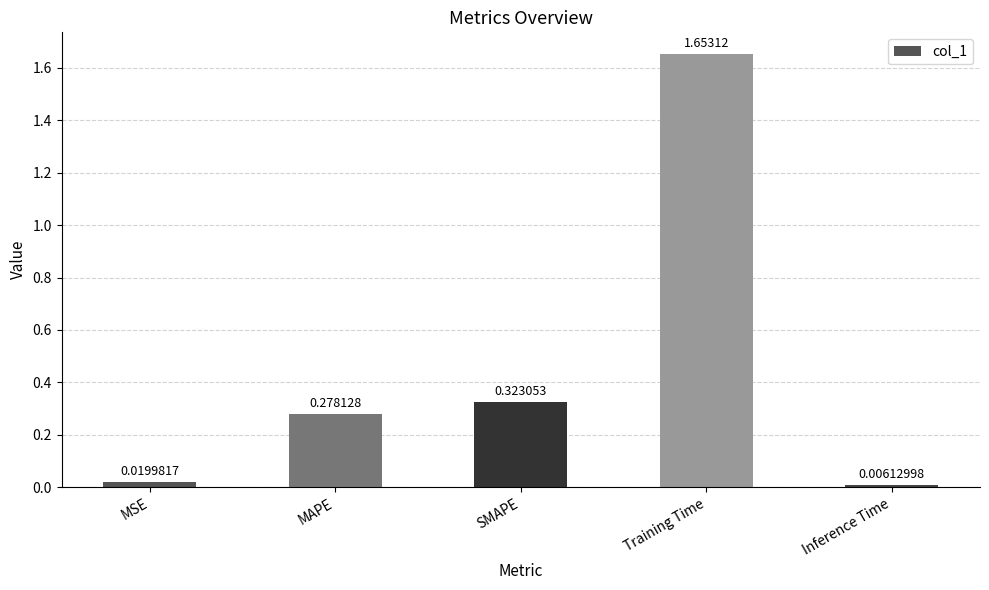

Where is the data nearest to the value 0?

Inference Time